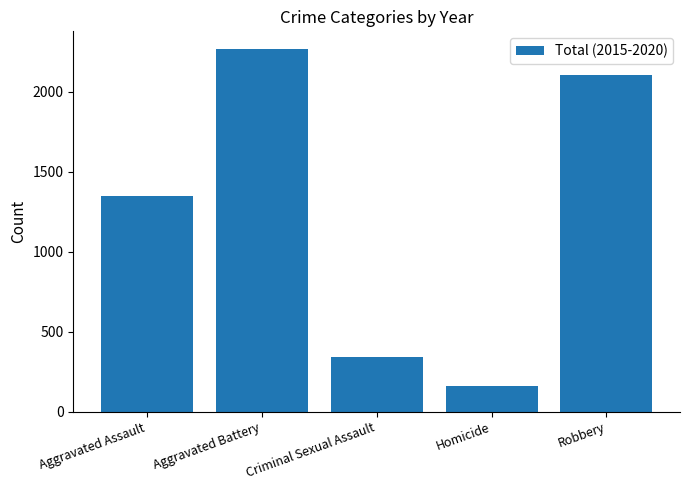

What is the change in value from Aggravated Assault to Robbery?

+756